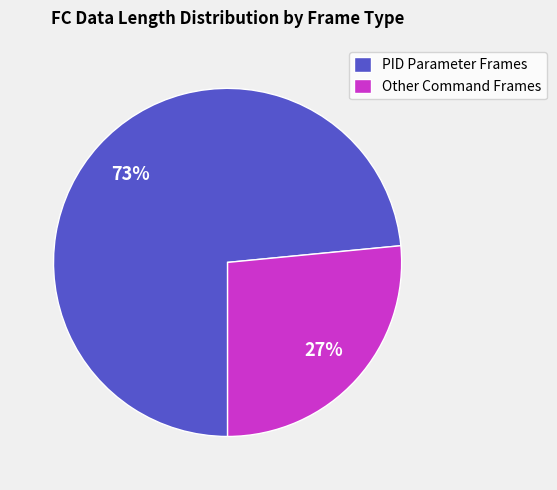

To the nearest percent, what portion does Other Command Frames represent?

27%